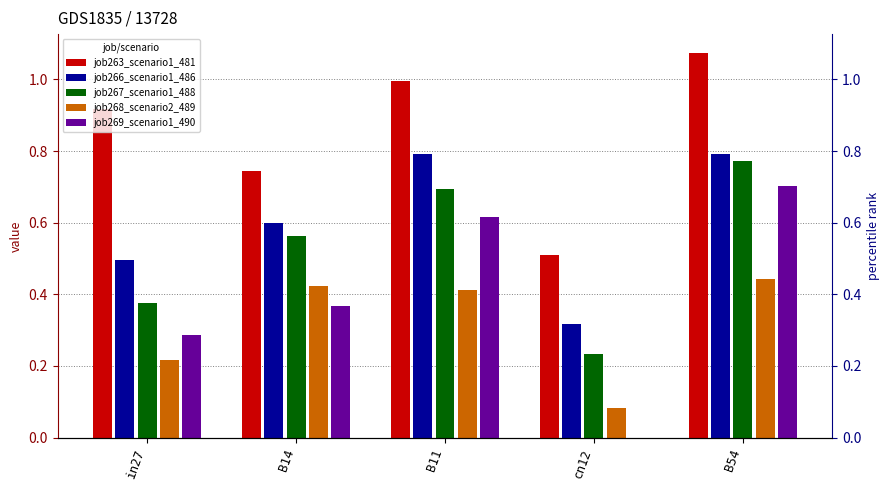

What is the label of the 3rd bar from the left?

B11